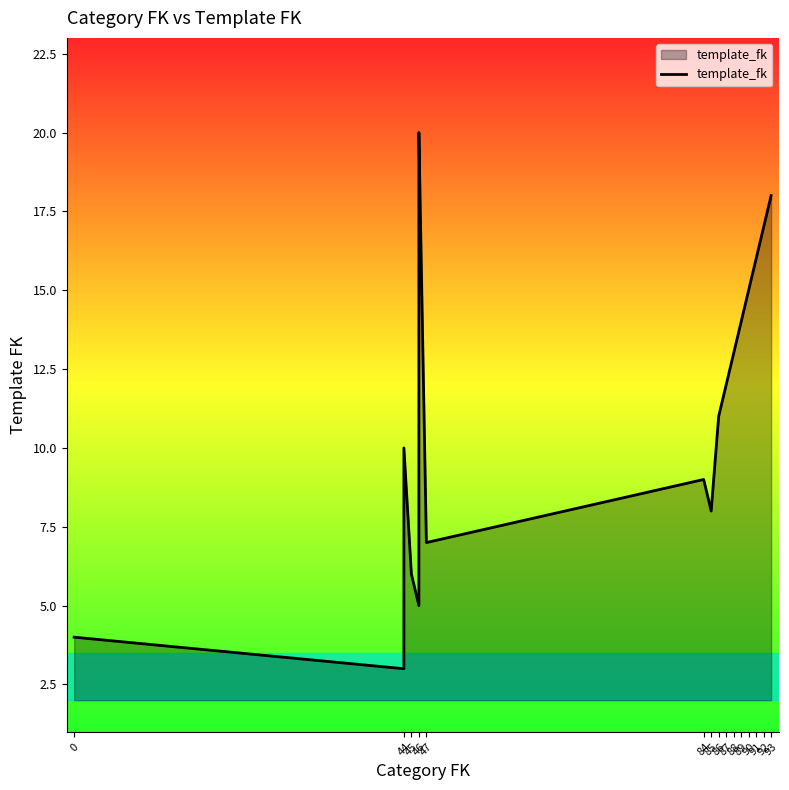

What is the label of the 8th point from the right?

89